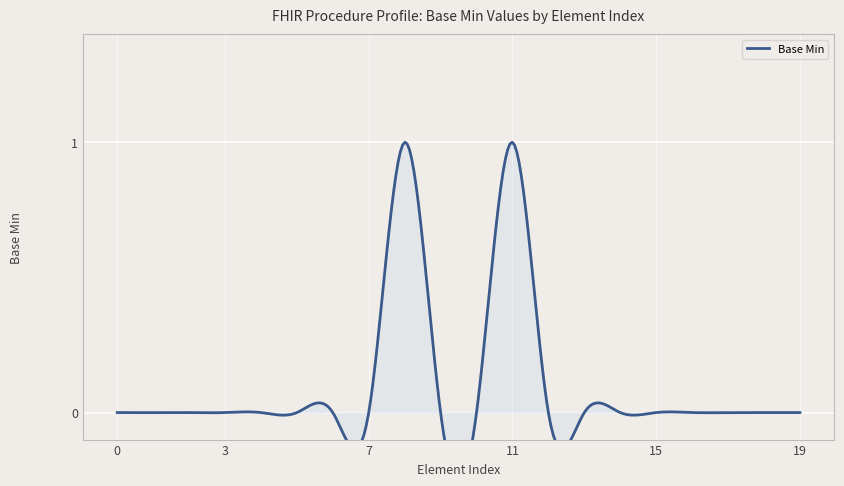

Is it true that the value at Procedure.occurrence[x] is -1?

False